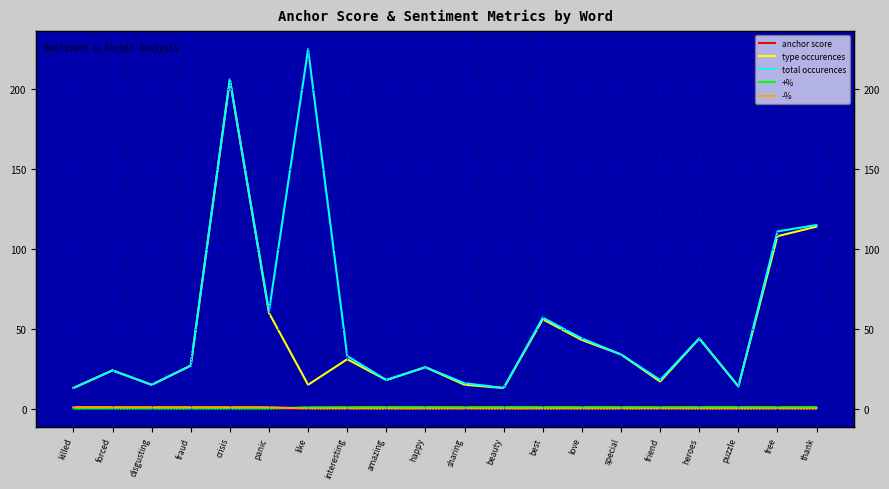

At which category does the chart reach its minimum across all series?

killed